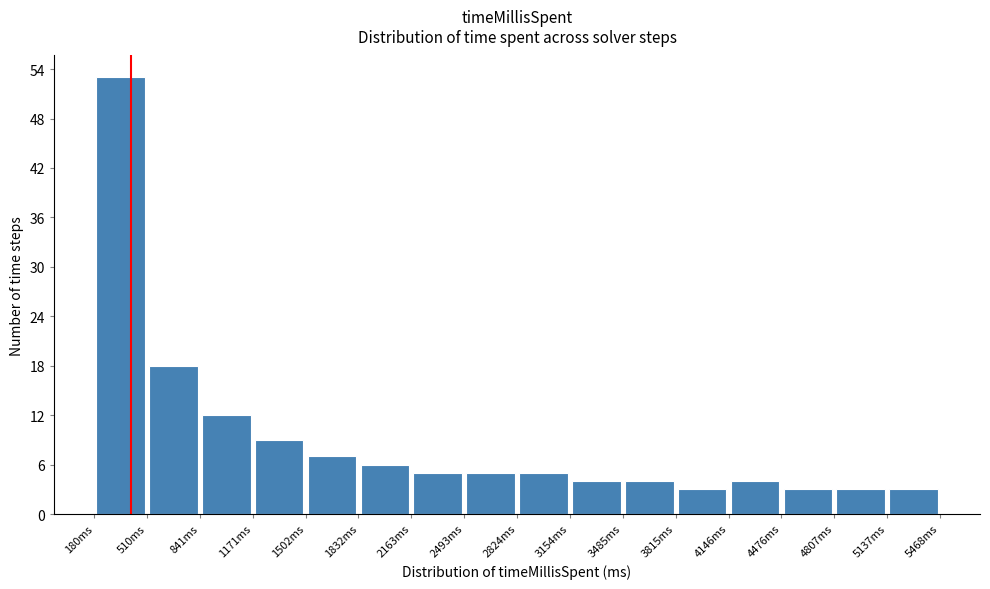

Over which range of the x-axis is the bar tallest?

200 to 500